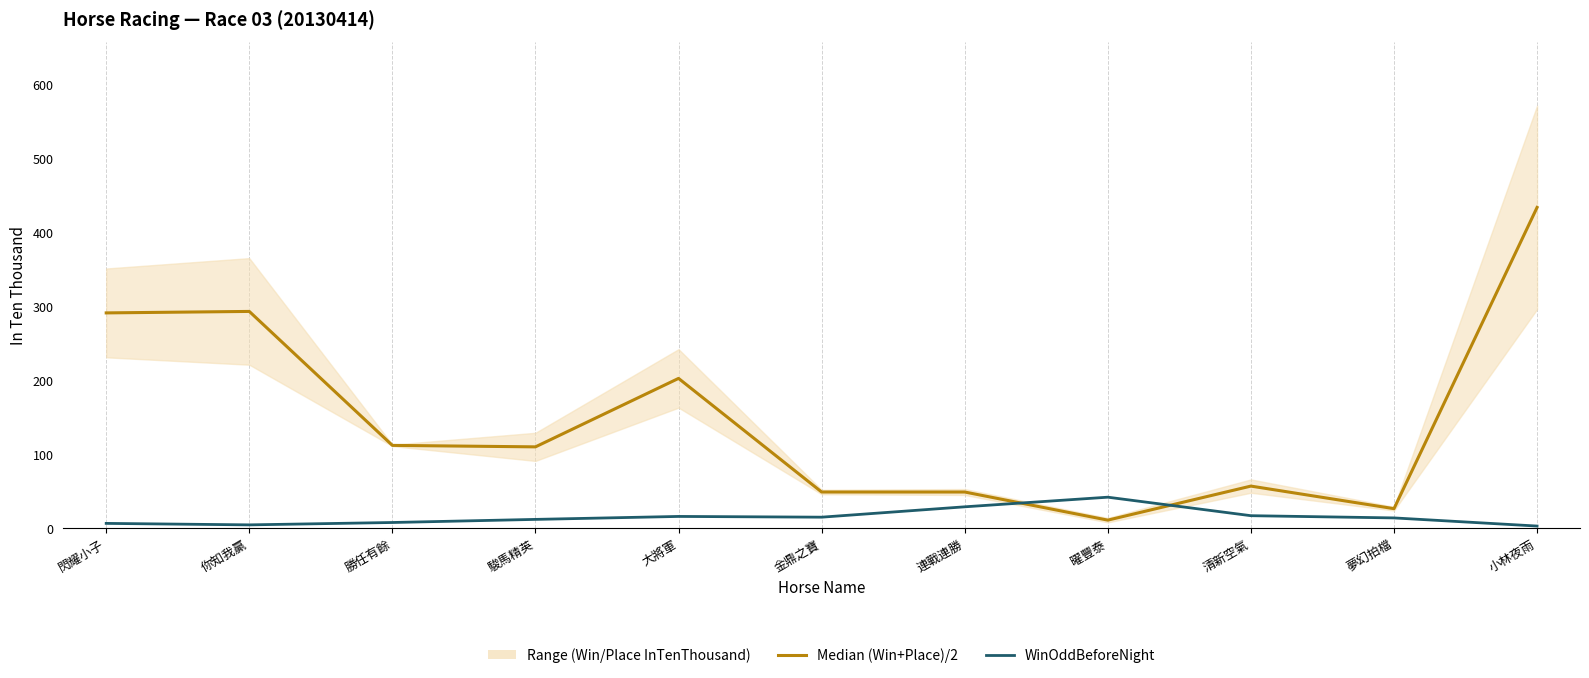

What is the maximum value shown in the chart?

433.5